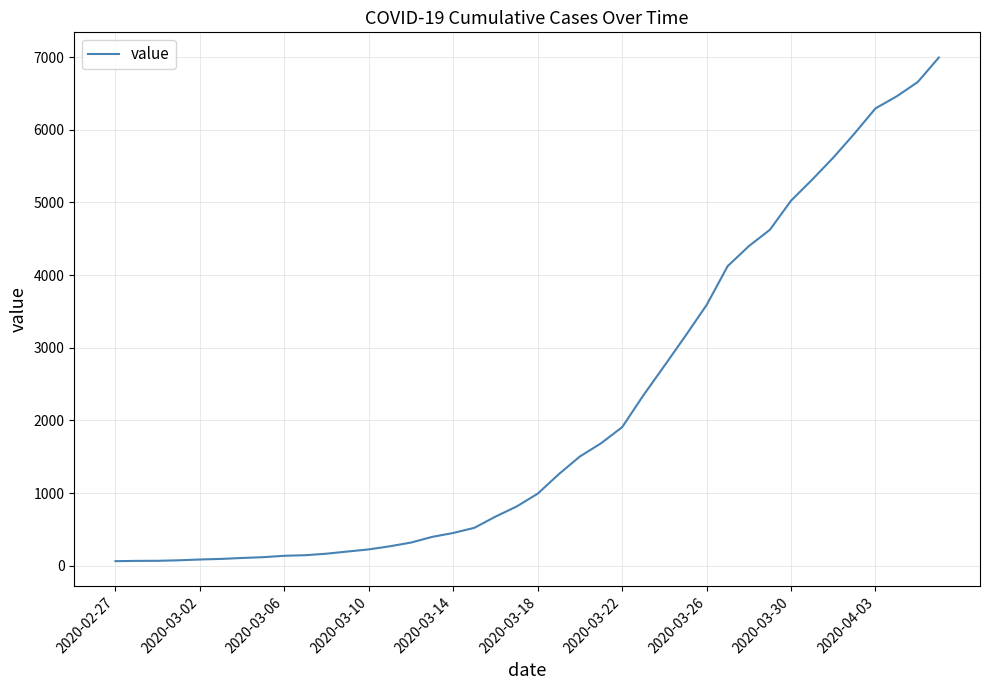

What is the difference between the maximum and minimum values?

6931